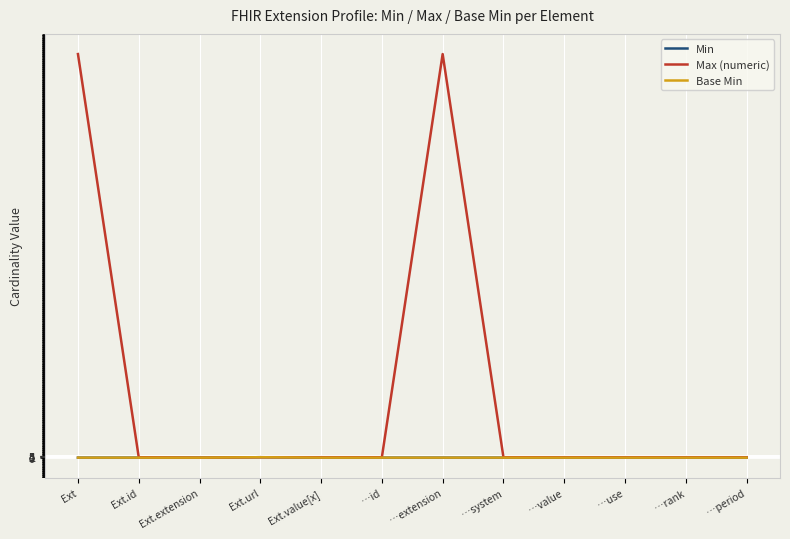

What is the difference between the highest and lowest values at …rank?

1